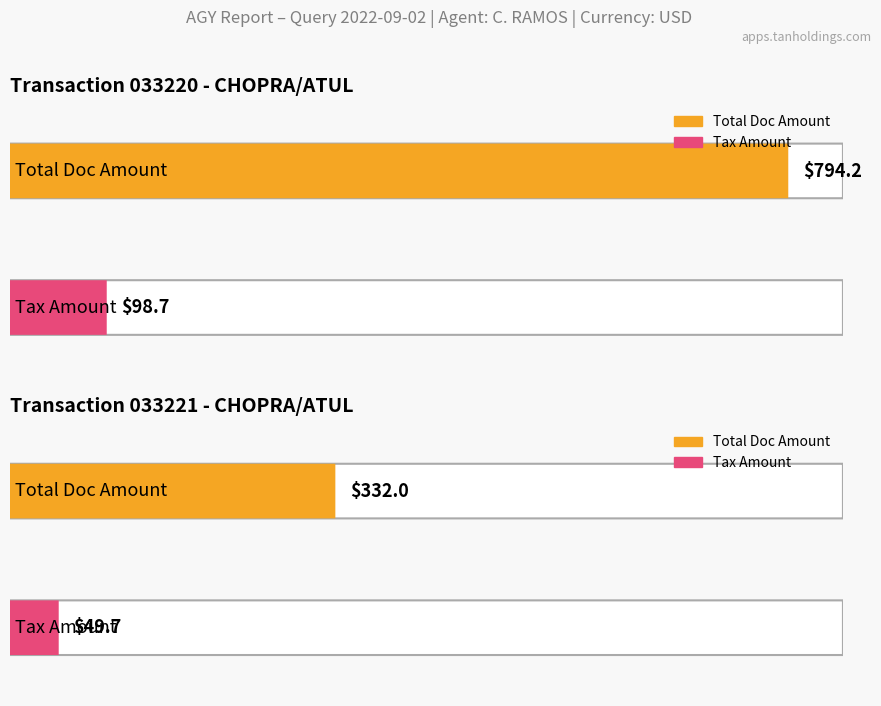

What position from the right is CHOPRA/ATUL (033221)?

1